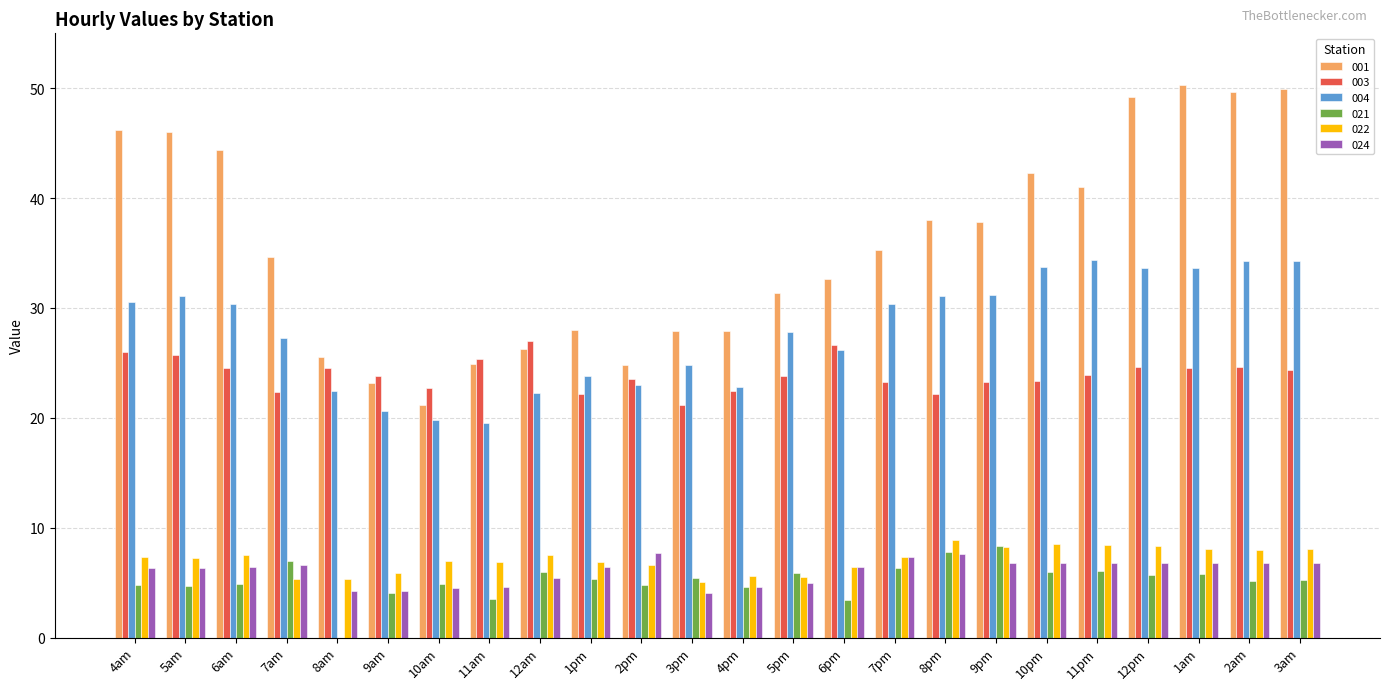

What is the total value across all series at 11pm?

120.6